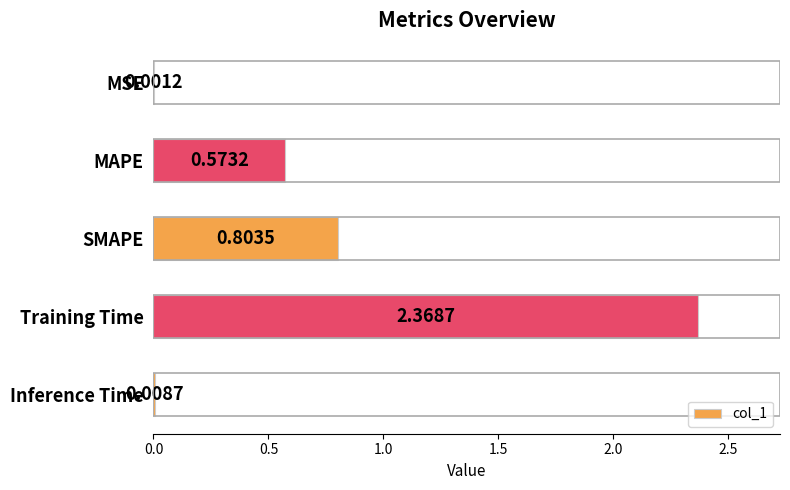

What is the sum of all values?

3.8